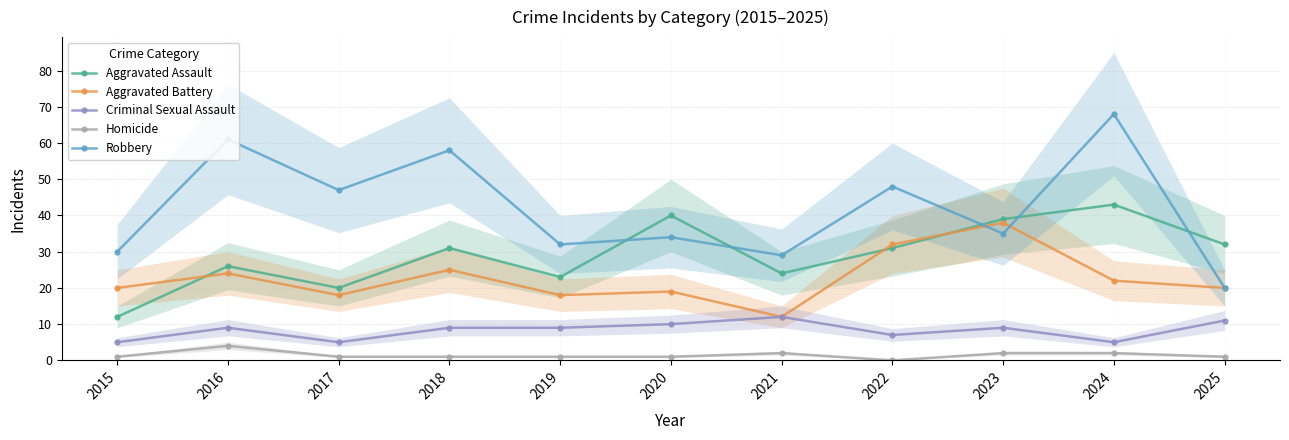

What are all the series names shown in the legend?

Aggravated Assault, Aggravated Battery, Criminal Sexual Assault, Homicide, Robbery